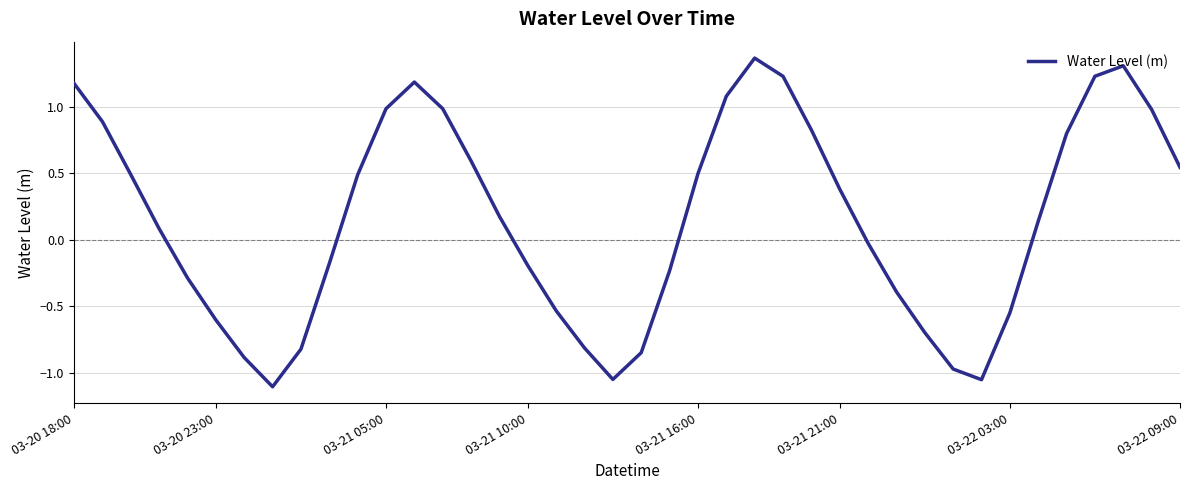

What is the minimum value shown in the chart?

-1.1